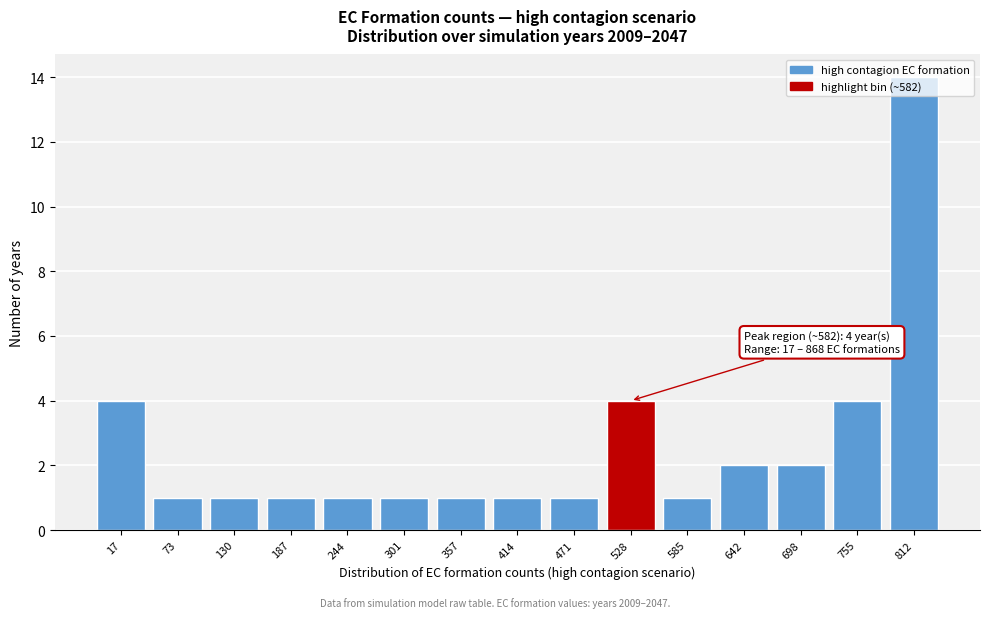

Which label corresponds to the largest value in the chart?

812